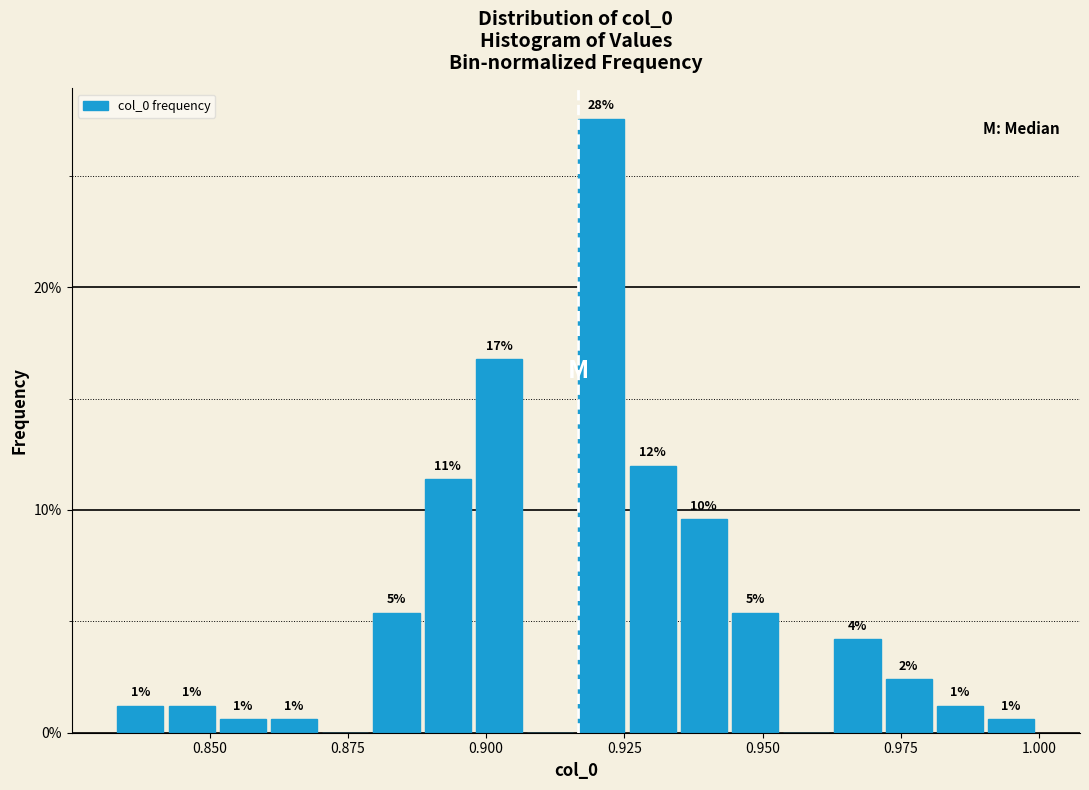

Read against the x-axis, roughly where is the centre of the tallest bar?

0.920